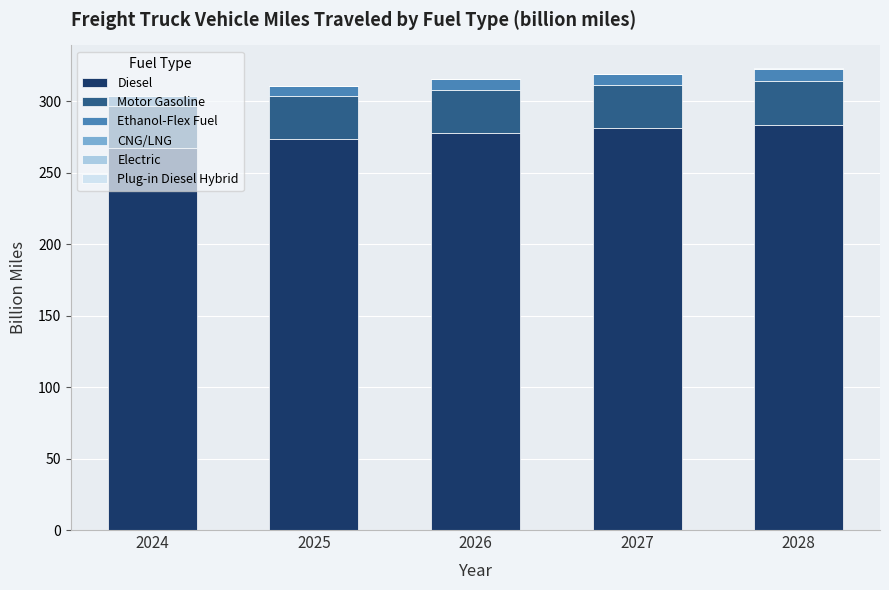

What is the total value across all series at 2027?

319.4